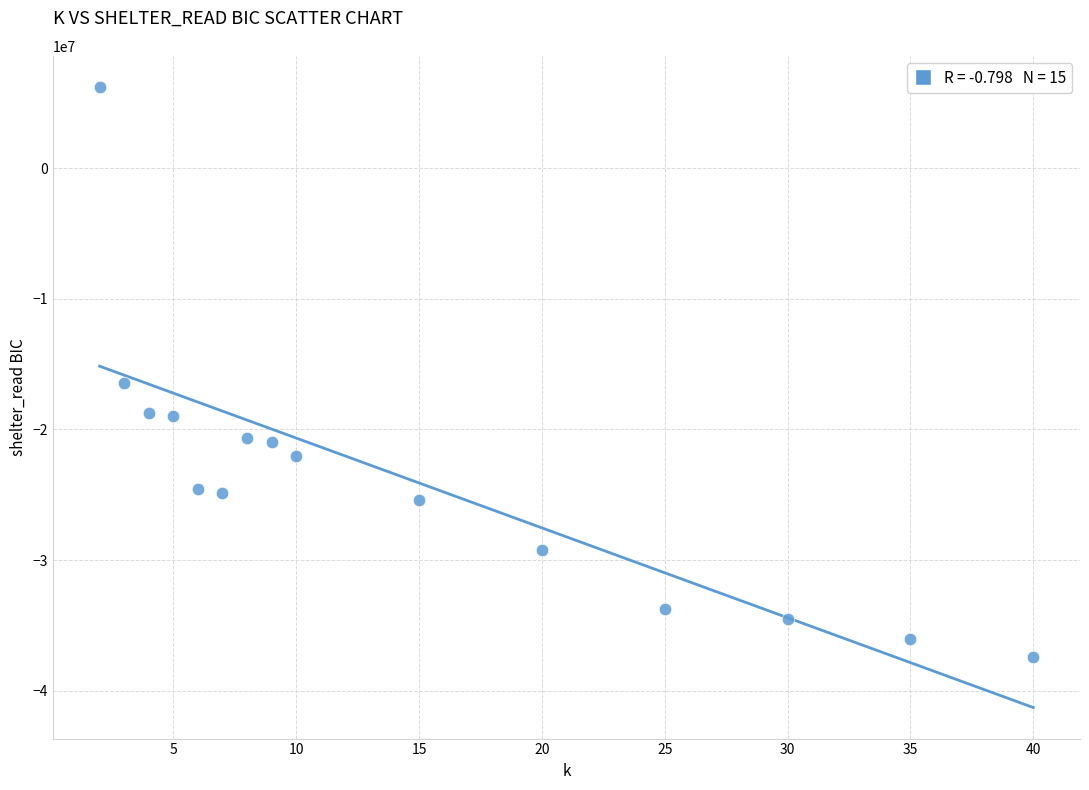

What is the range of Y values (max minus min)?

43618042.5